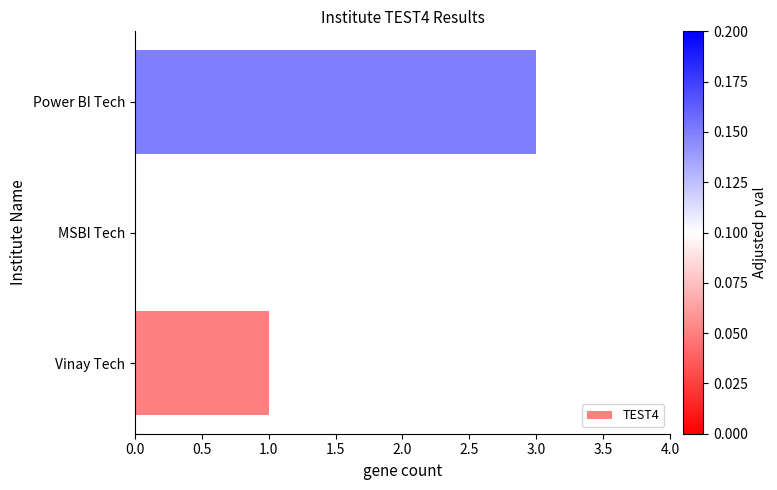

What is the difference between the second highest and minimum values?

1